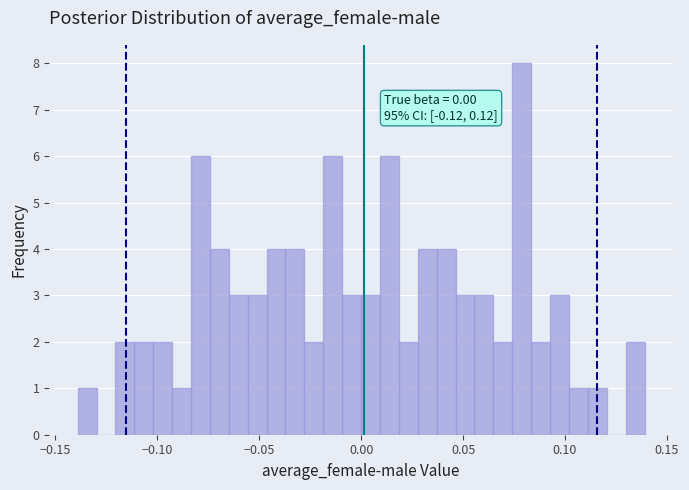

Around what value on the x-axis is the tallest bar? Give the approximate position of its centre, as read against the axis.

0.080